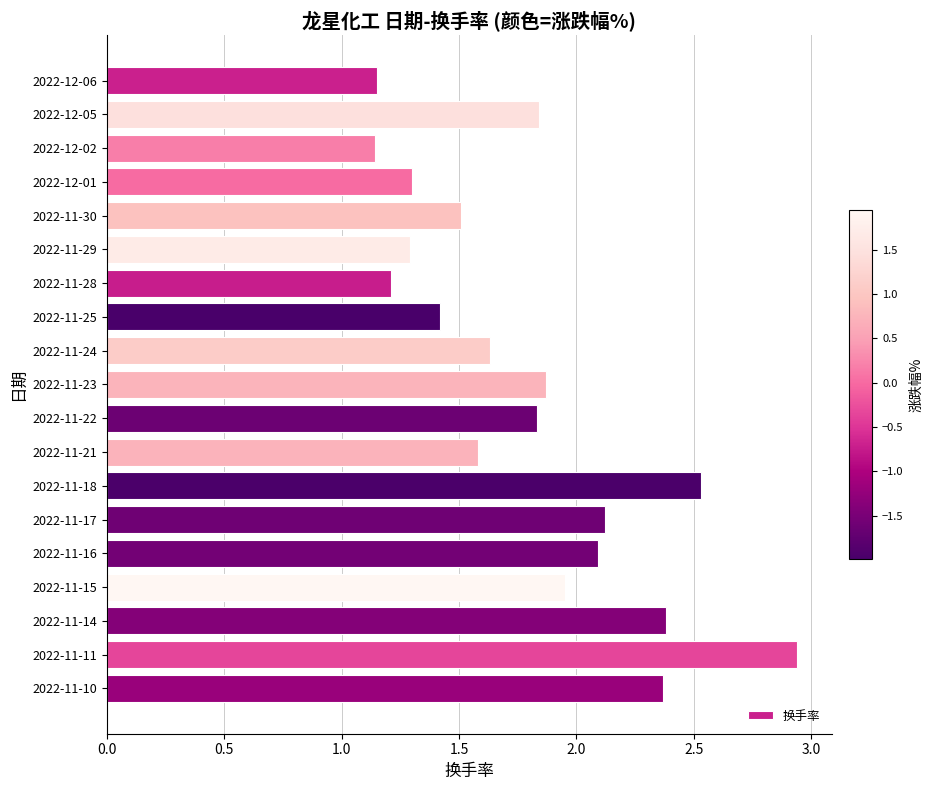

True or false: the data shows 2.5 at 2022-11-18.

True